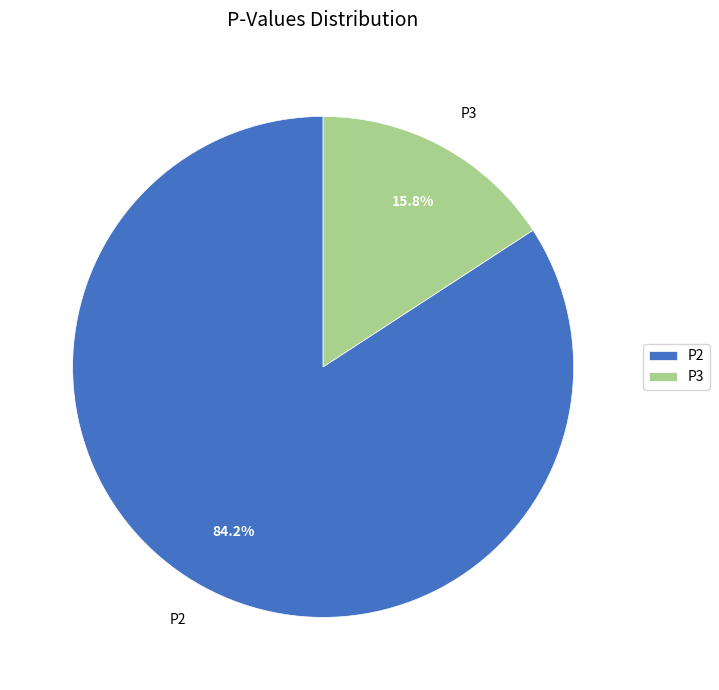

Do P3 and P2 together represent more than half of the pie?

Yes